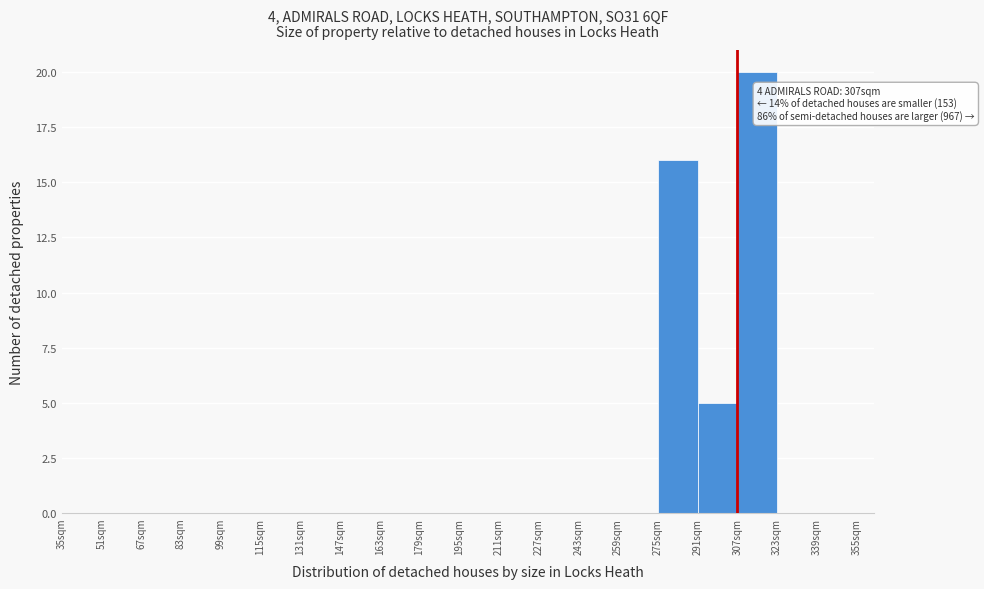

Over which range of the x-axis is the bar tallest?

307 to 323